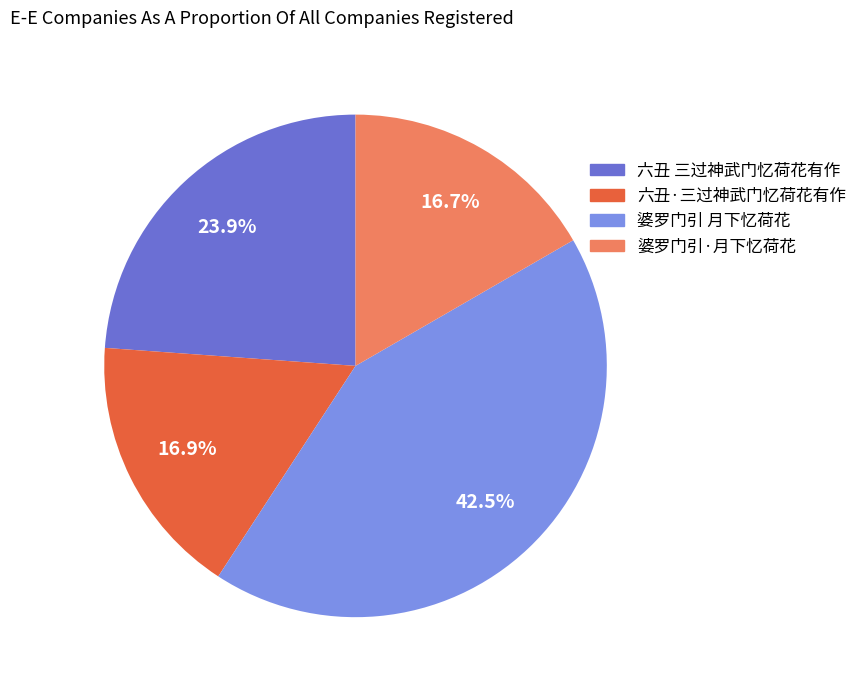

How many segments does this pie chart have?

4